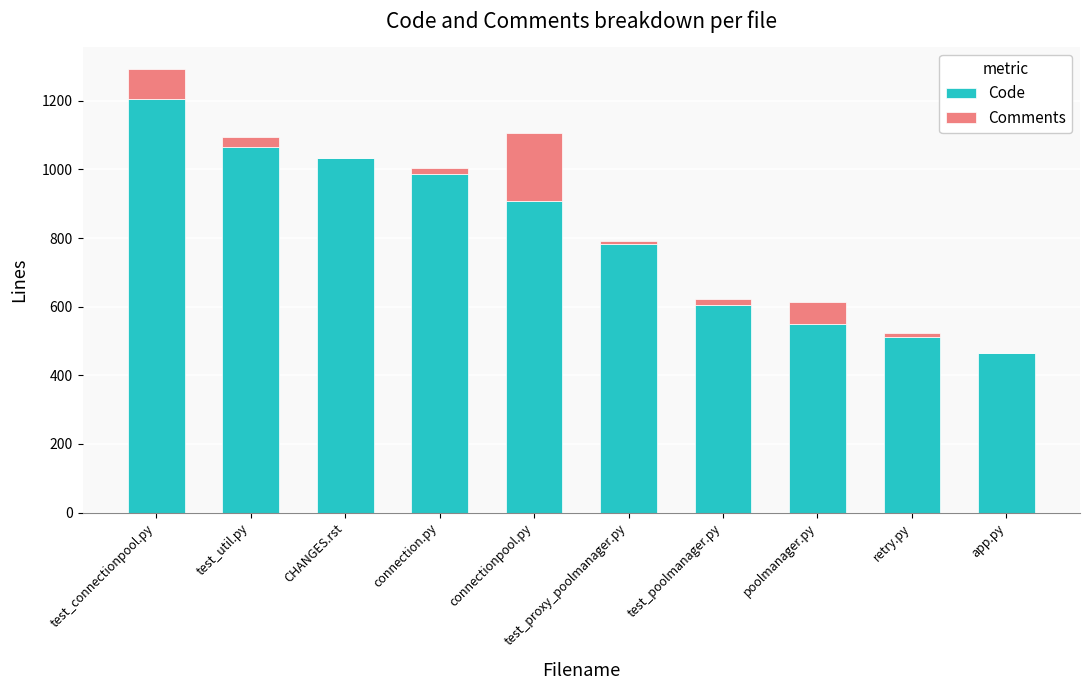

What is the sum of all Code values?

8113